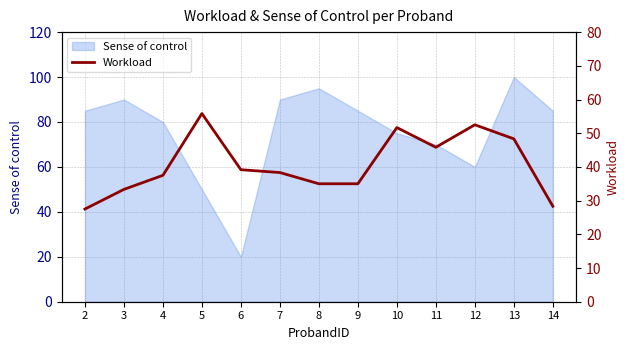

What is the lowest value of the Sense of control series?

20